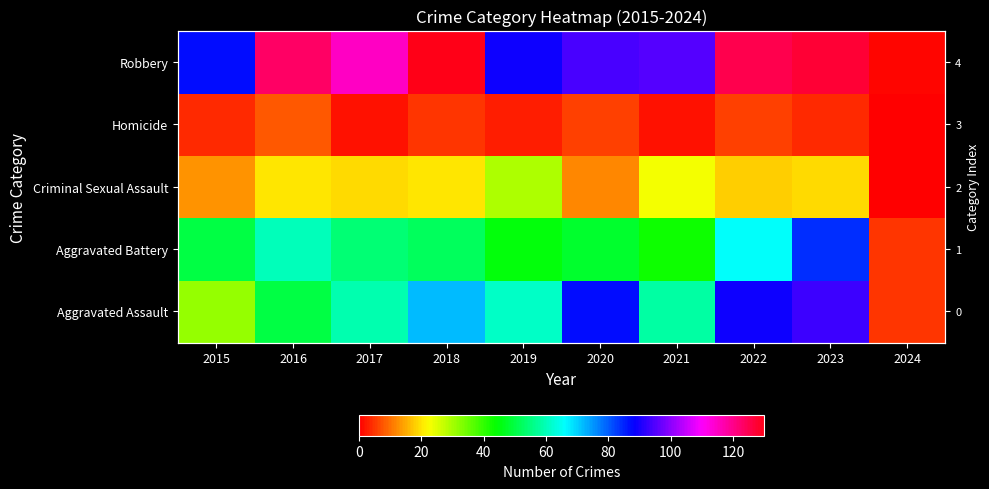

What is the difference between the second highest and minimum values in the Aggravated Assault series?

84